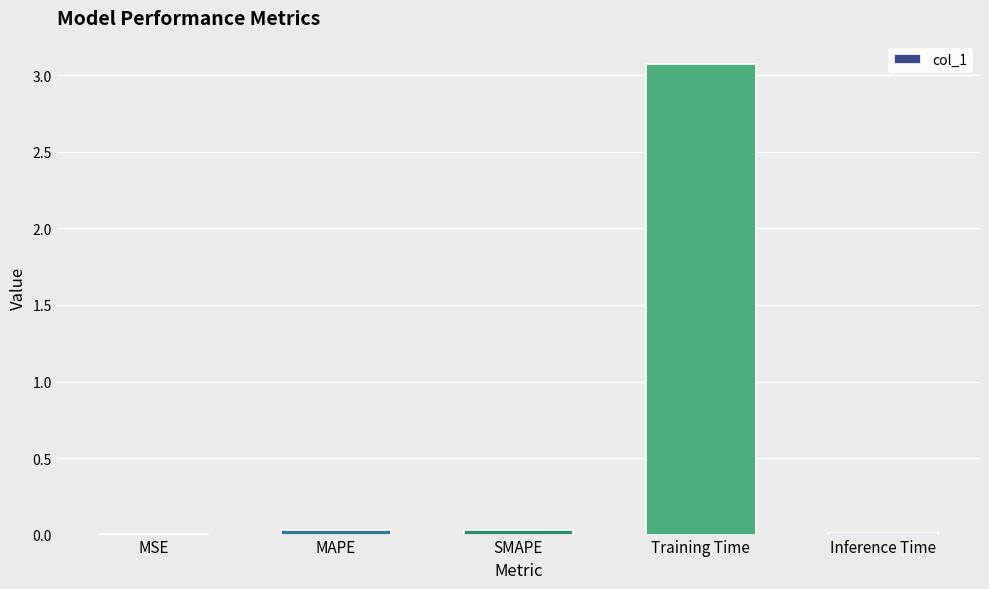

Between SMAPE and Training Time, which is larger?

Training Time